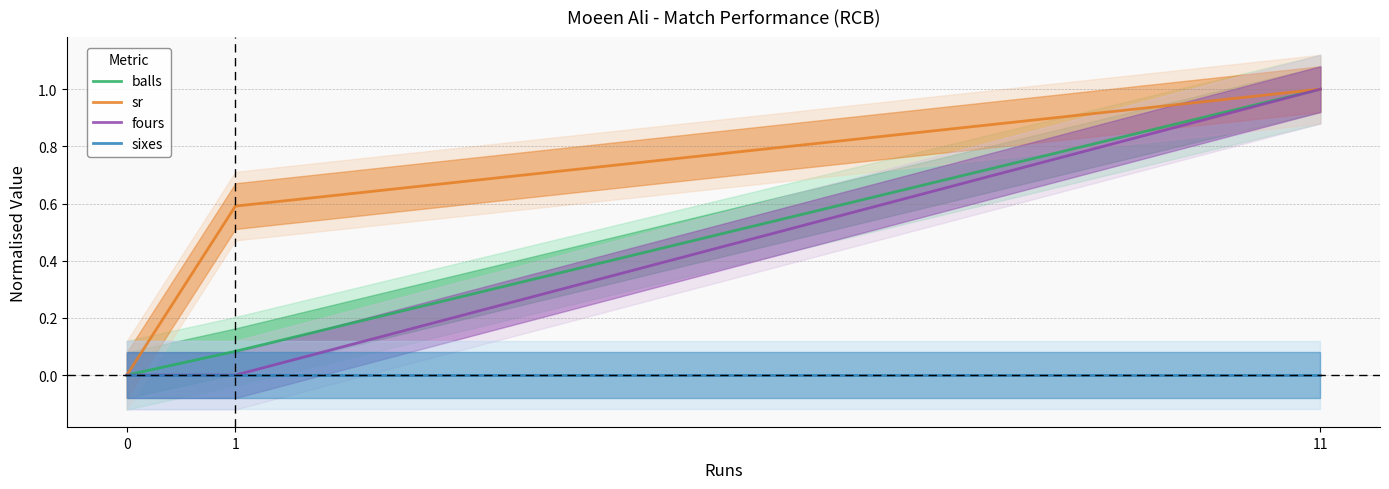

What is the difference between the highest and lowest values at 1?

0.6